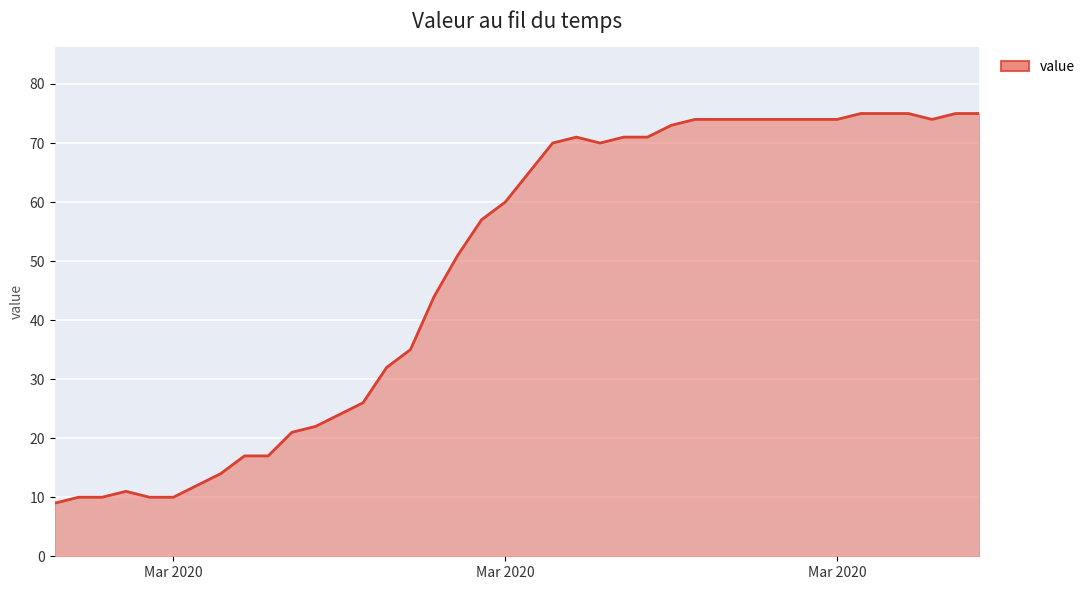

What is the greatest value displayed?

75